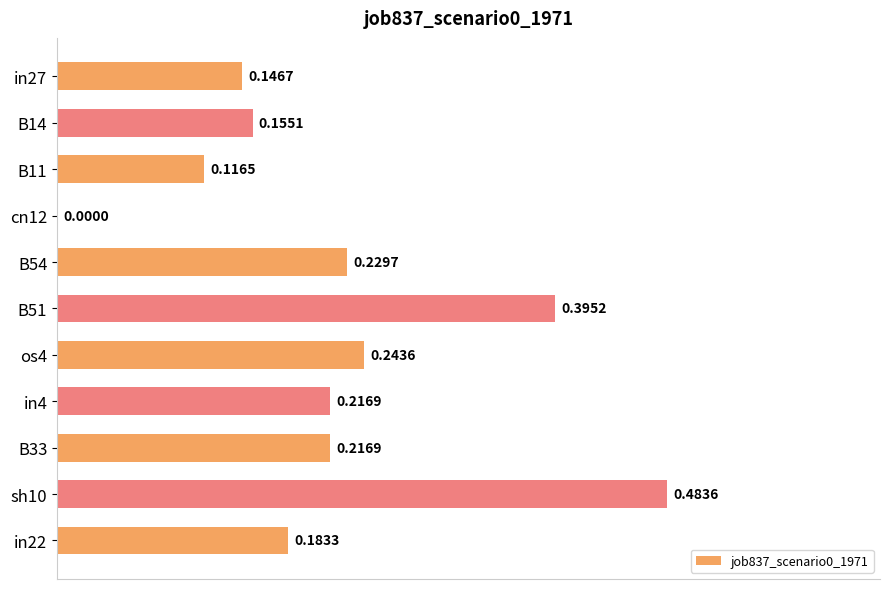

Which has a higher value, in27 or B51?

B51